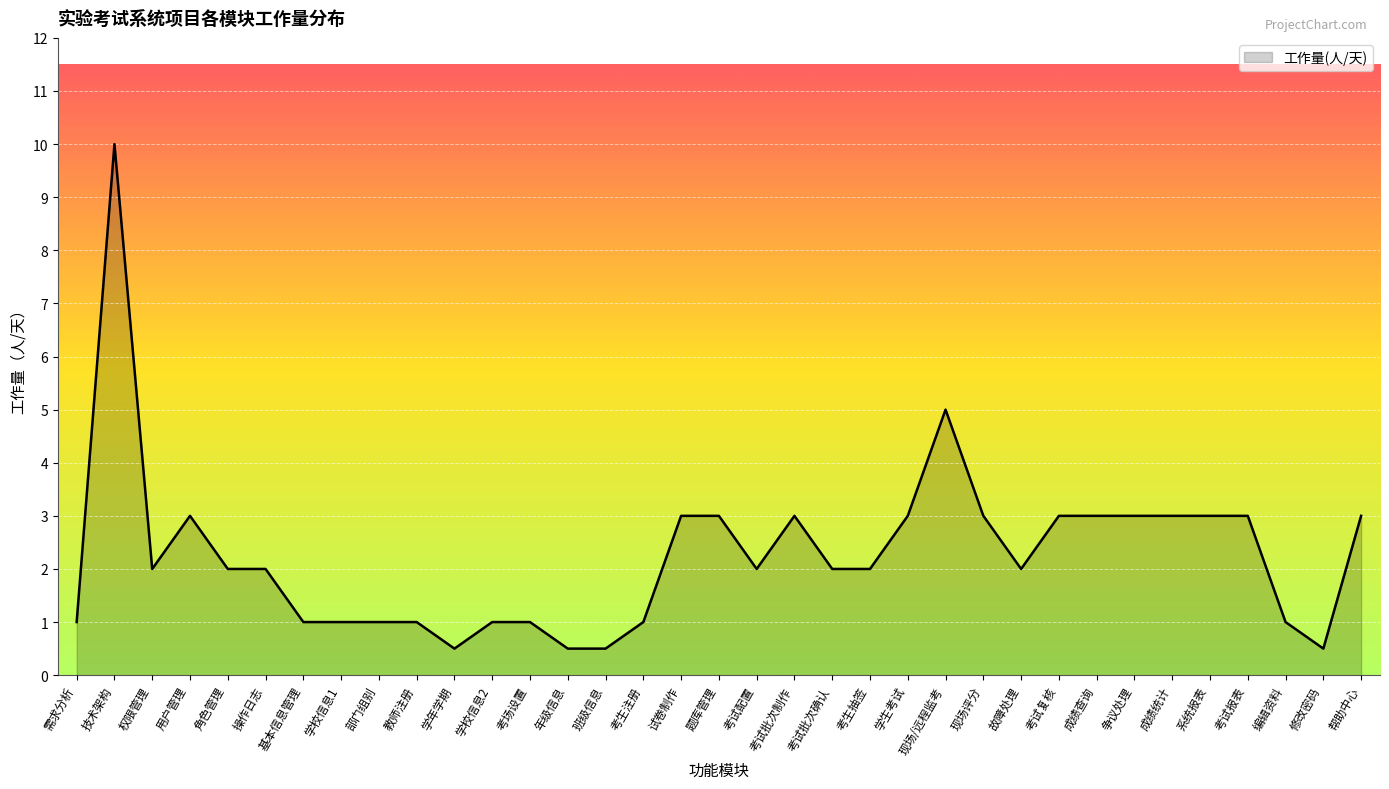

What is the minimum value shown in the chart?

0.5